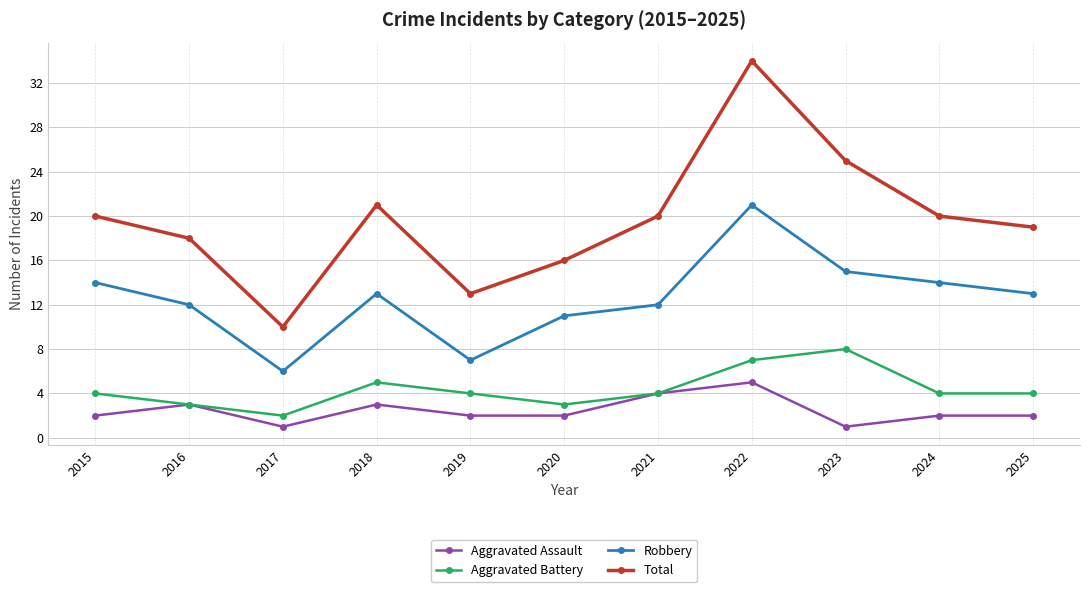

What is the sum of the Aggravated Battery values at 2016 and 2020?

6